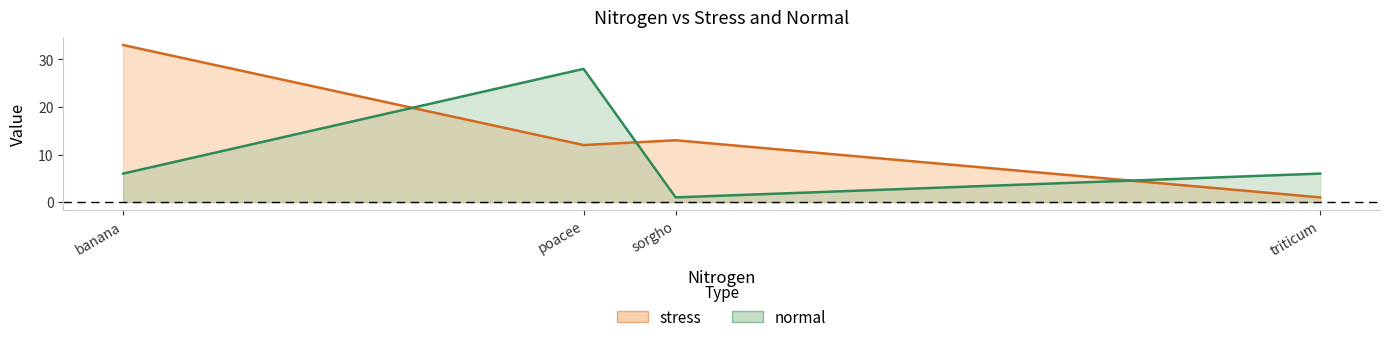

How many values in the stress series exceed 13?

1